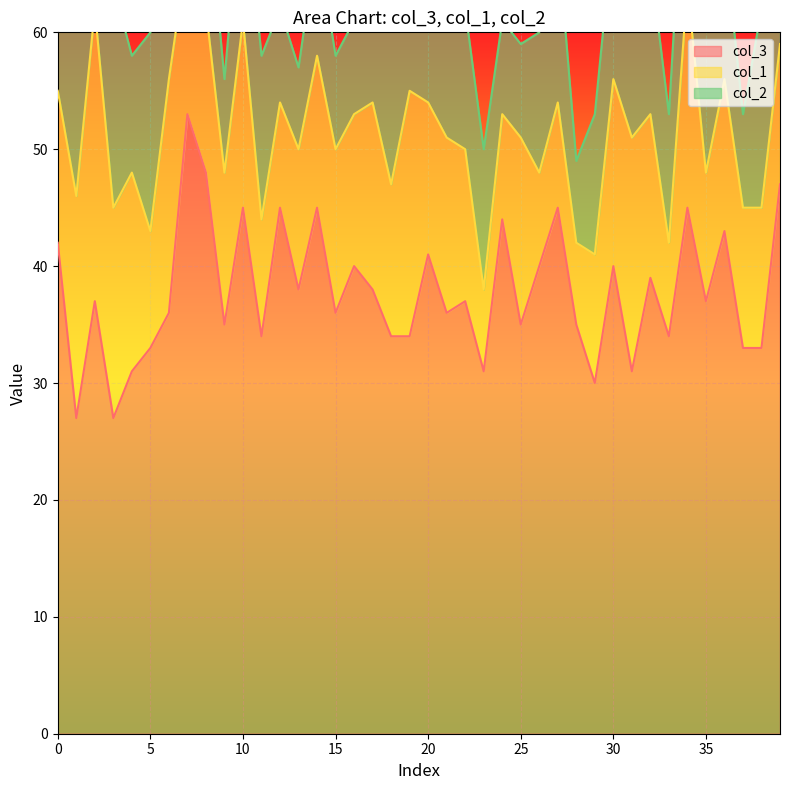

What is the smallest value displayed?

7